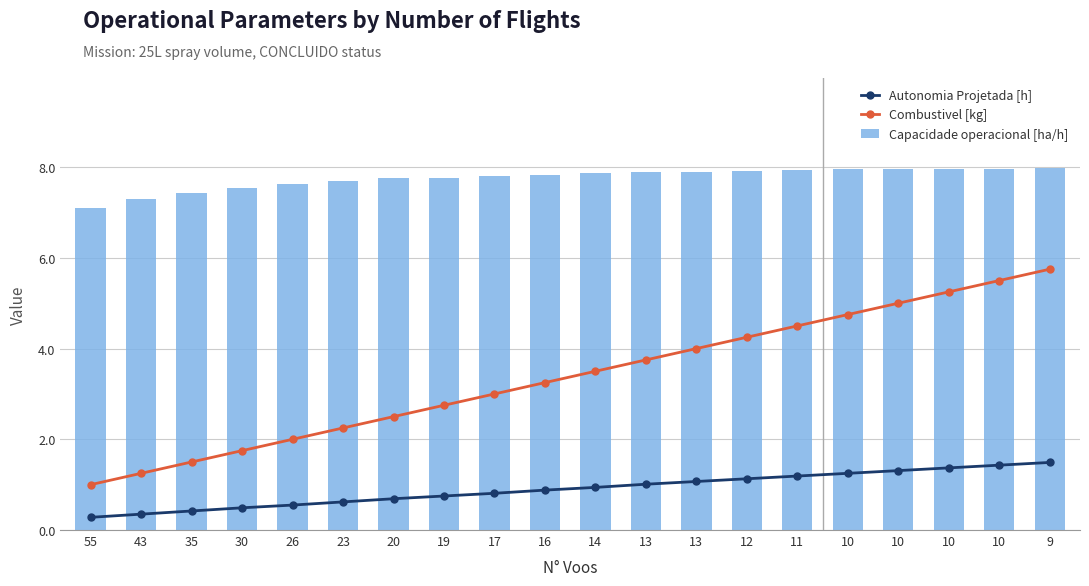

At how many categories does at least one series exceed 7?

20